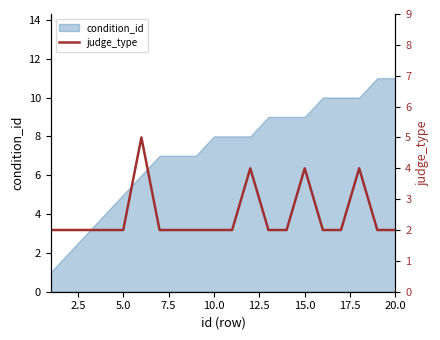

The value of condition_id at 15.0 is 9. True or false?

True